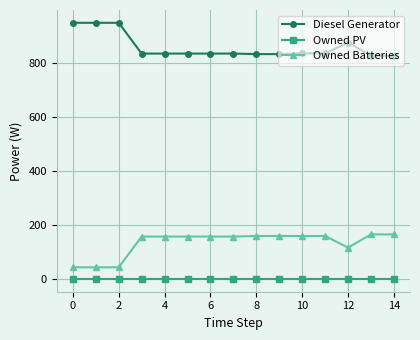

What is the maximum value for Owned Batteries?

165.0